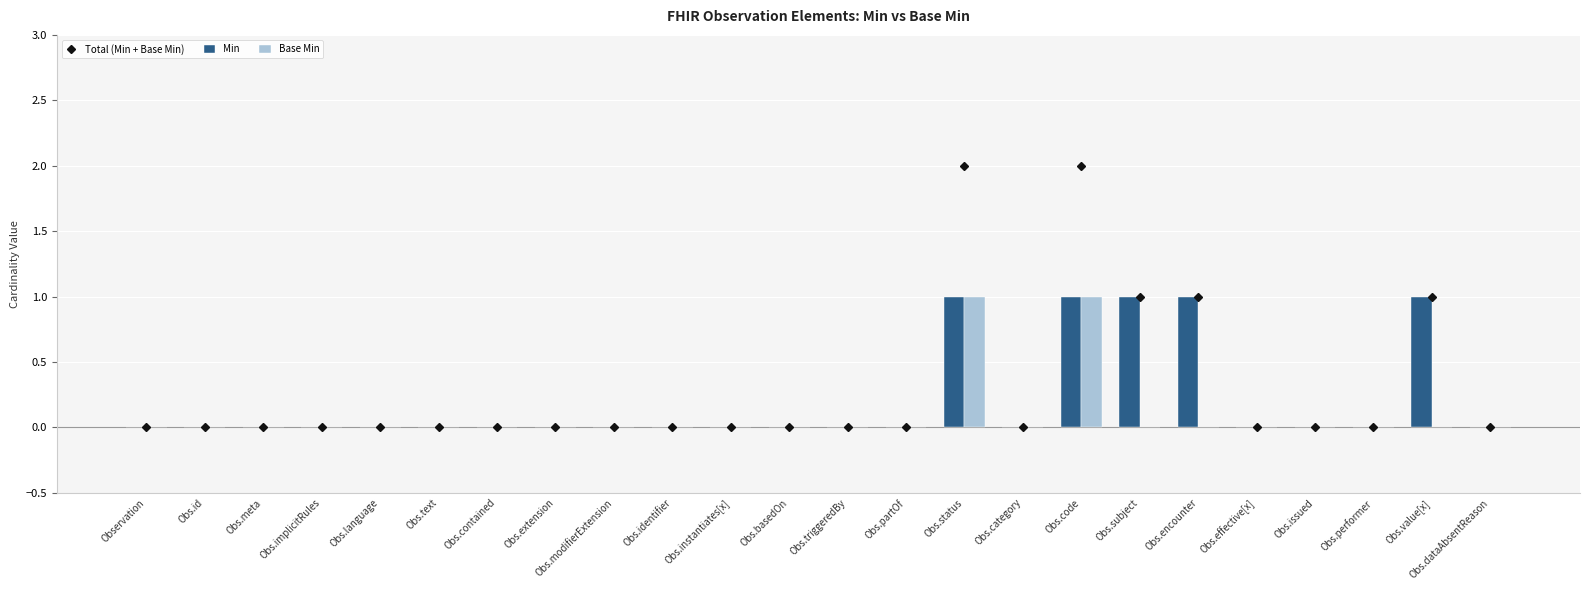

Between Obs.extension and Obs.basedOn, which series saw the biggest shift?

Total (Min + Base Min)